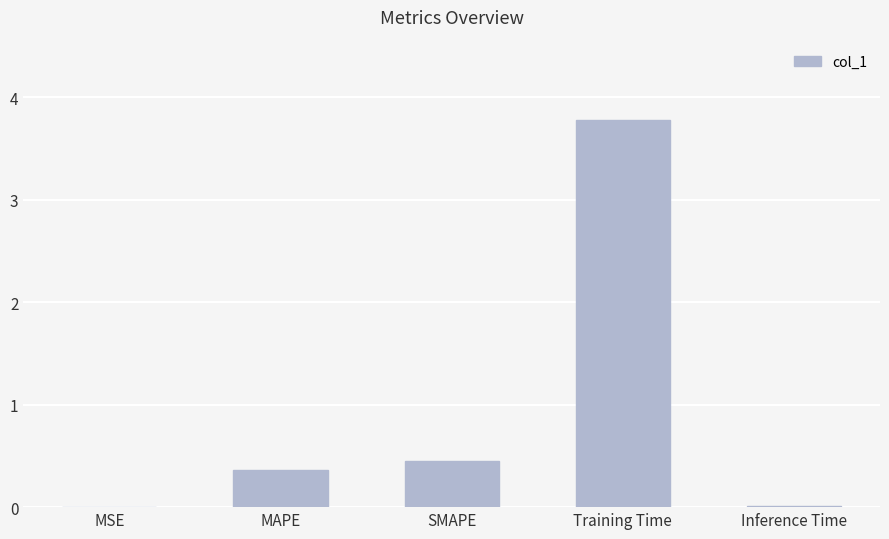

What is the ratio of the value at SMAPE to the value at Training Time?

0.1